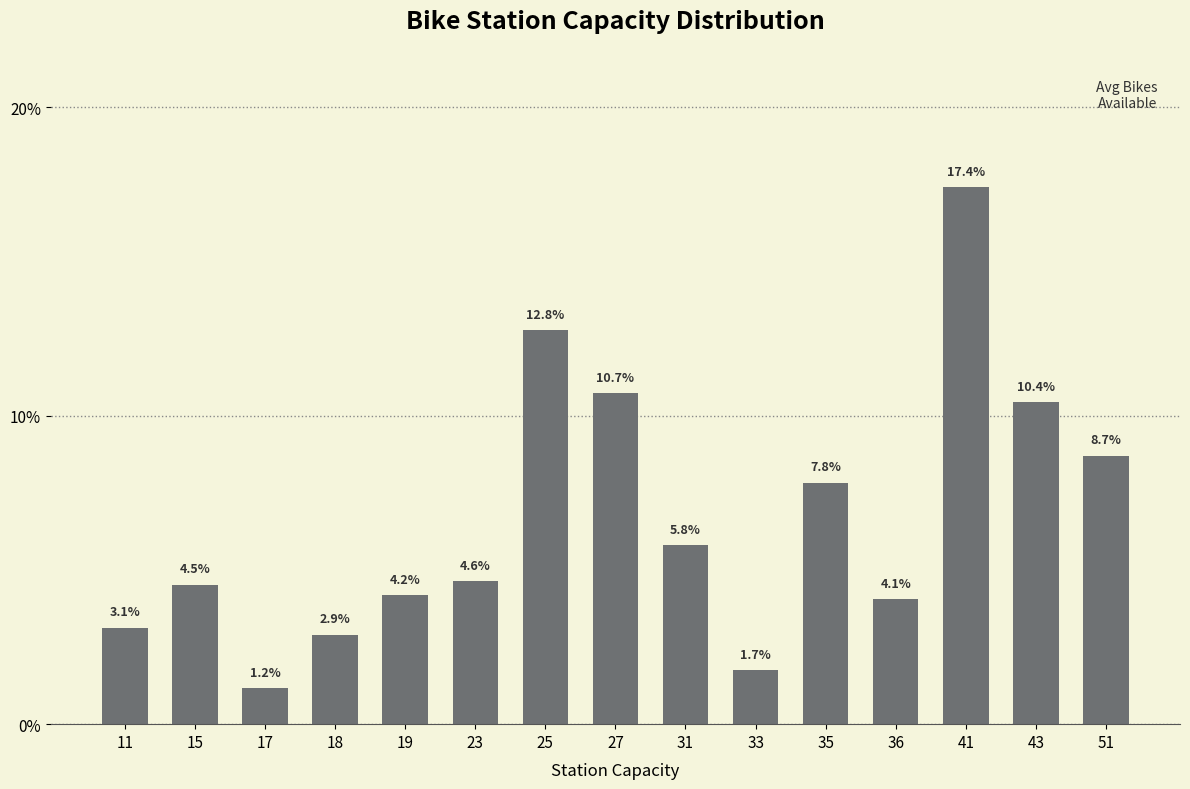

What is the sum of the values at 19 and 23?

0.1